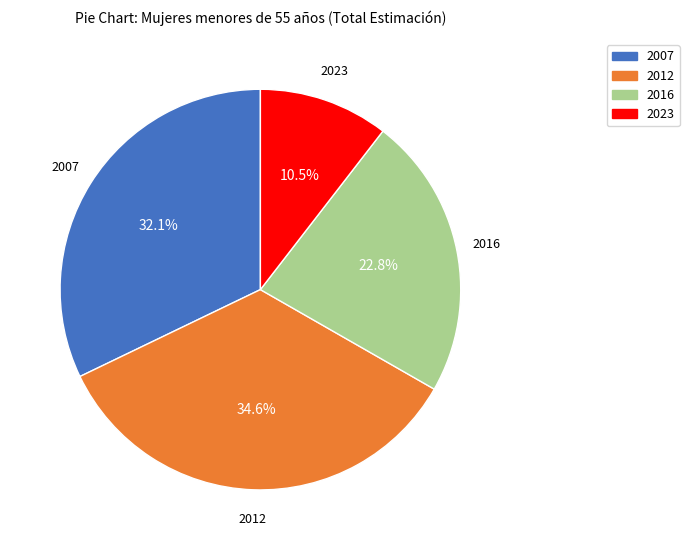

Which slice is the largest?

2012